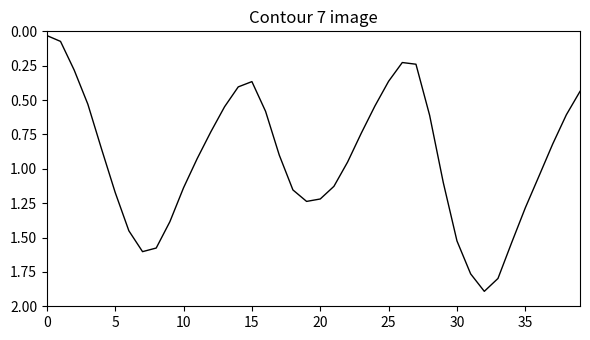

What is the greatest value displayed?

1.9